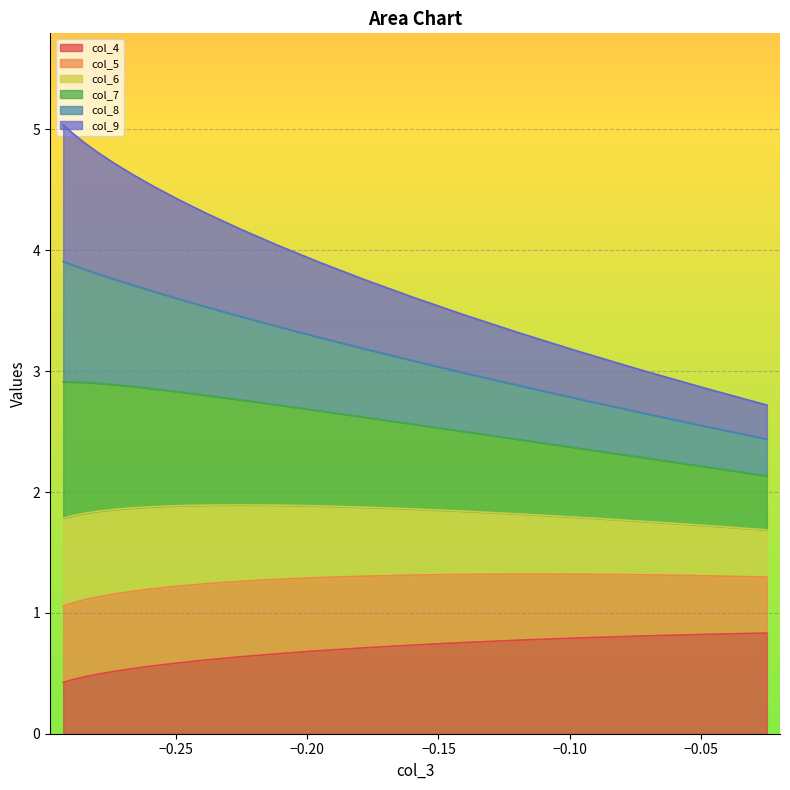

Does the chart display data point markers on the line(s)?

No